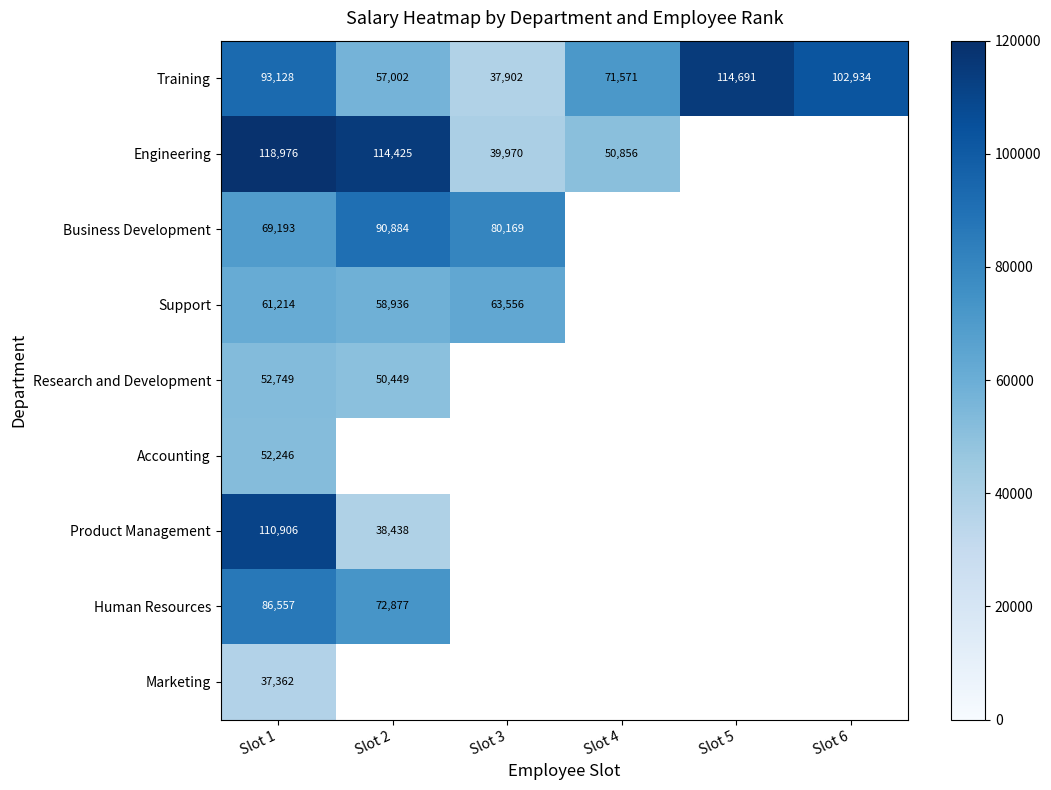

At Slot 1, list the series in order from largest to smallest.

Engineering, Product Management, Training, Human Resources, Business Development, Support, Research and Development, Accounting, Marketing